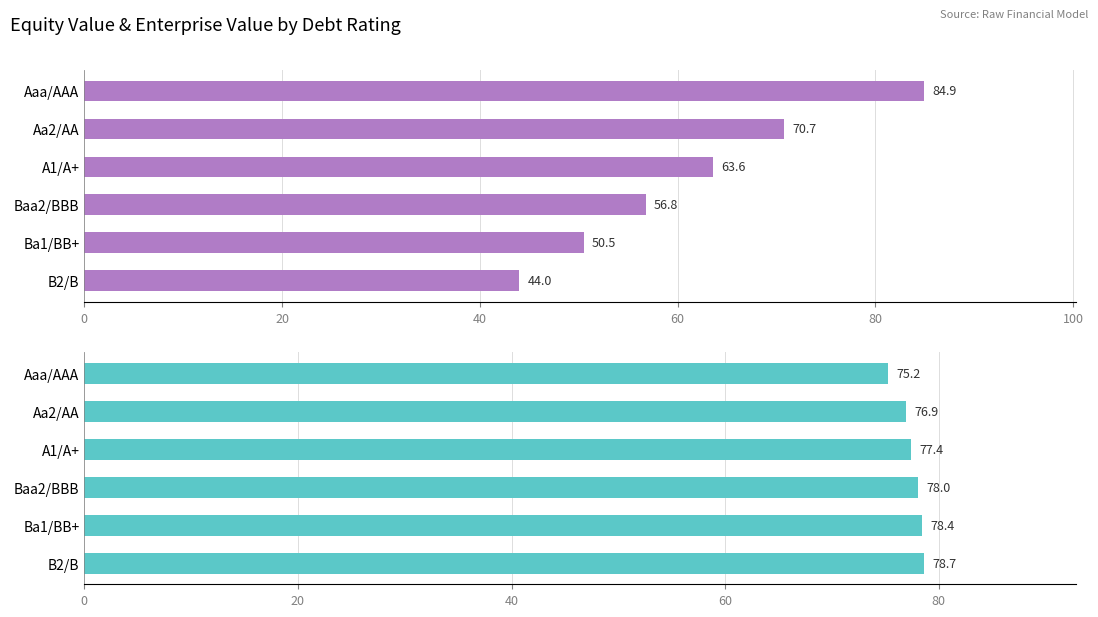

Reading left to right, what are all the values shown in this chart?

equity_value: 84.9	70.7	63.6	56.8	50.5	44.0
enterprise_value: 75.2	76.9	77.4	78.0	78.4	78.7